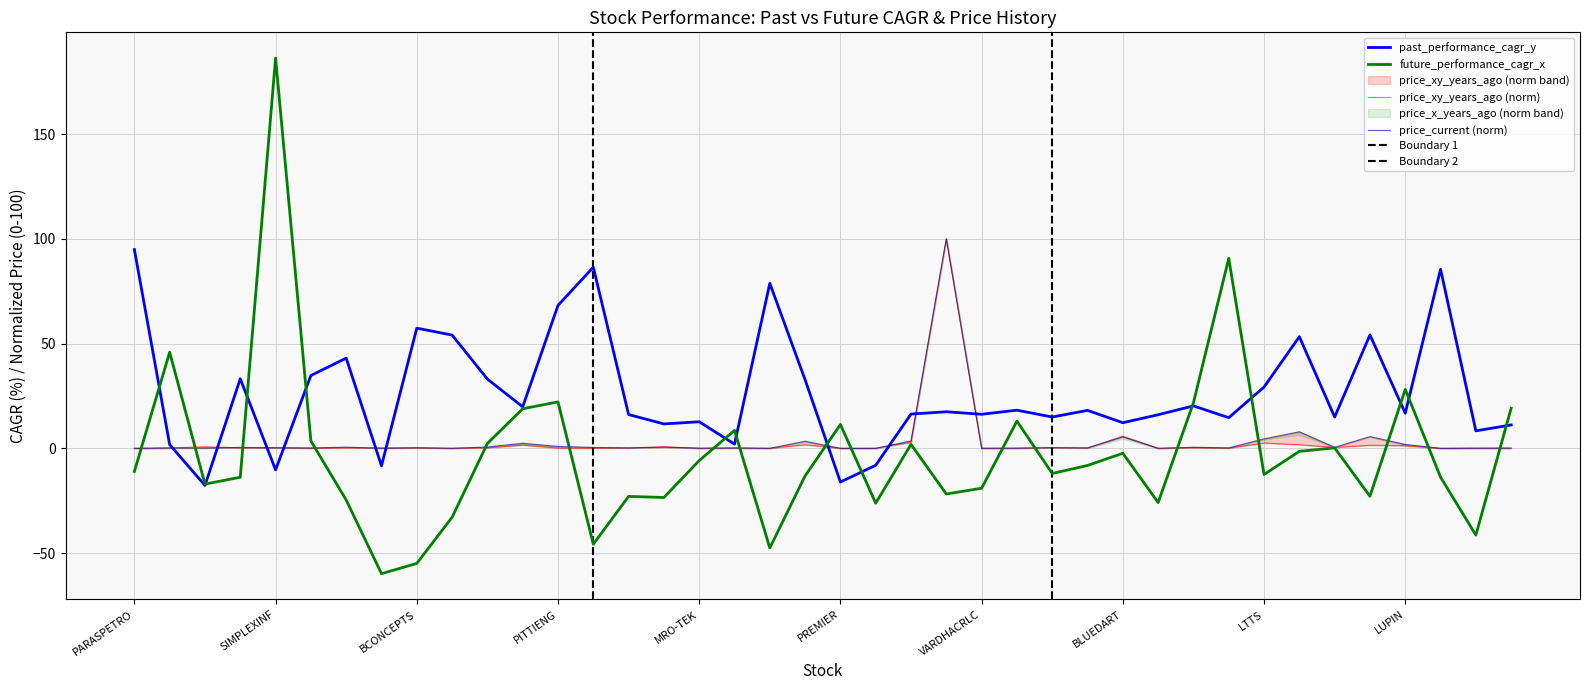

How many interior local peaks does the price_x_years_ago series have?

14